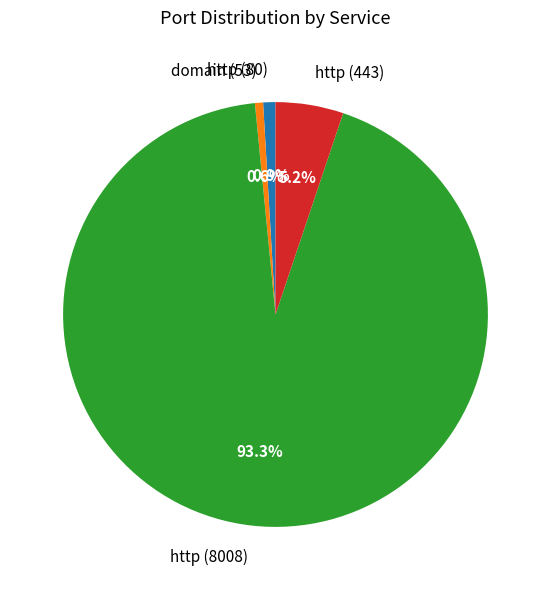

What is the ratio of the value at http (443) to the value at domain (53)?

8.4